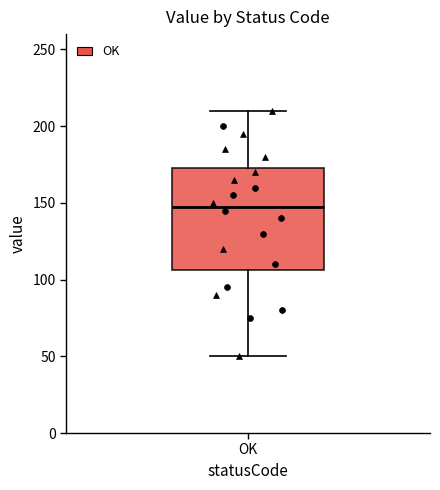

Transcribe this box plot: give where the median line is, the range the box spans, and where the two whiskers end, as read against the y-axis. The values are not printed on the chart, so give them approximately, as read against the axis.

median 150, box 105 to 175, whiskers 50 to 210